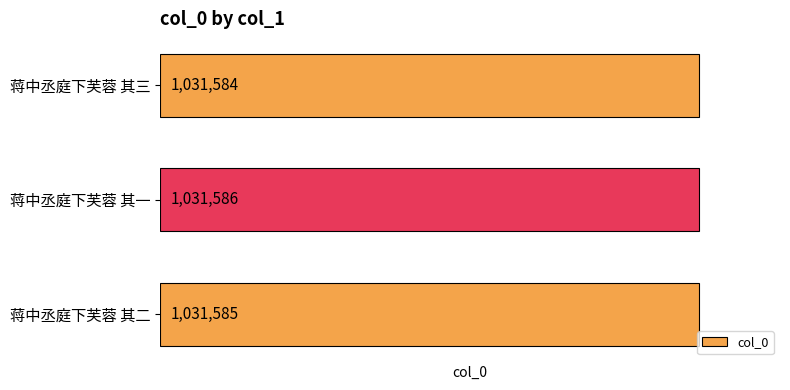

Which label corresponds to the smallest value in the chart?

蒋中丞庭下芙蓉 其三